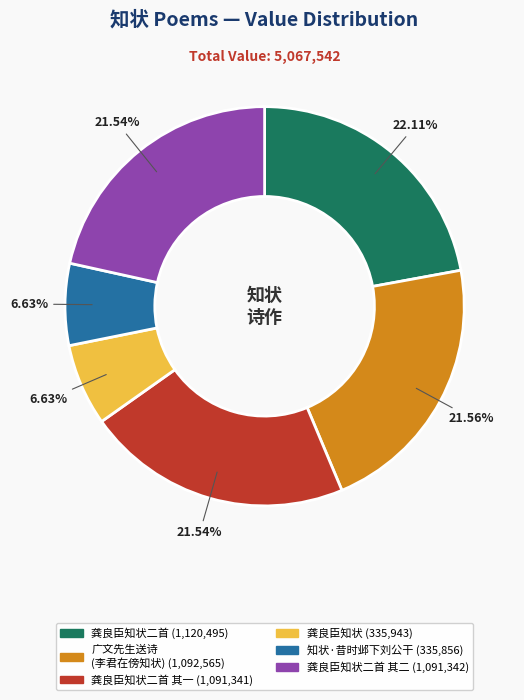

Does any single category account for the majority?

No